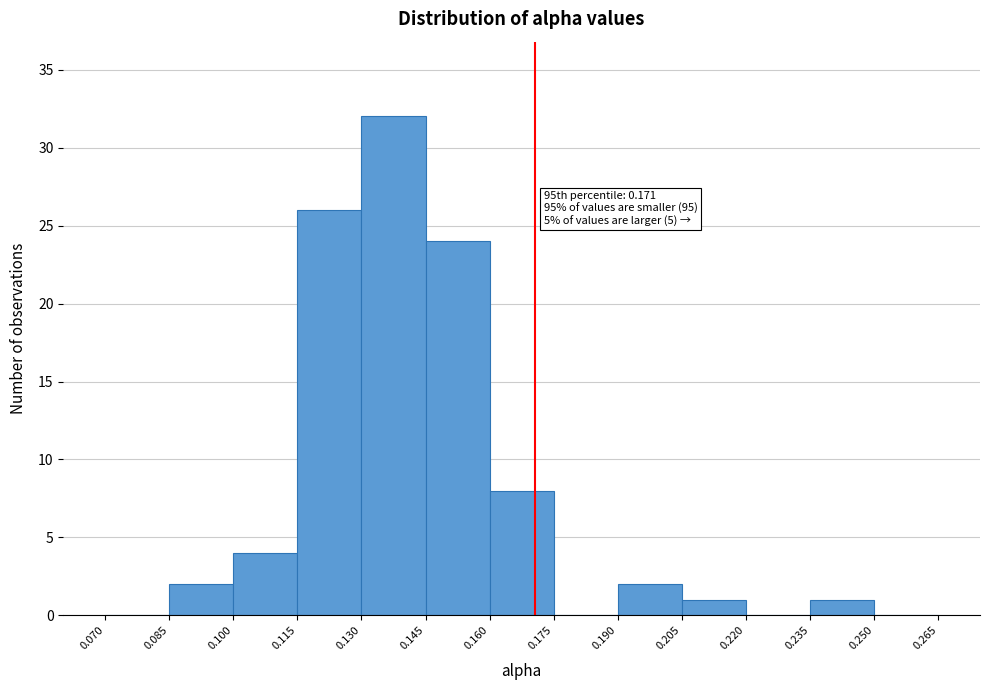

Over which range of the x-axis is the bar tallest?

0.130 to 0.145